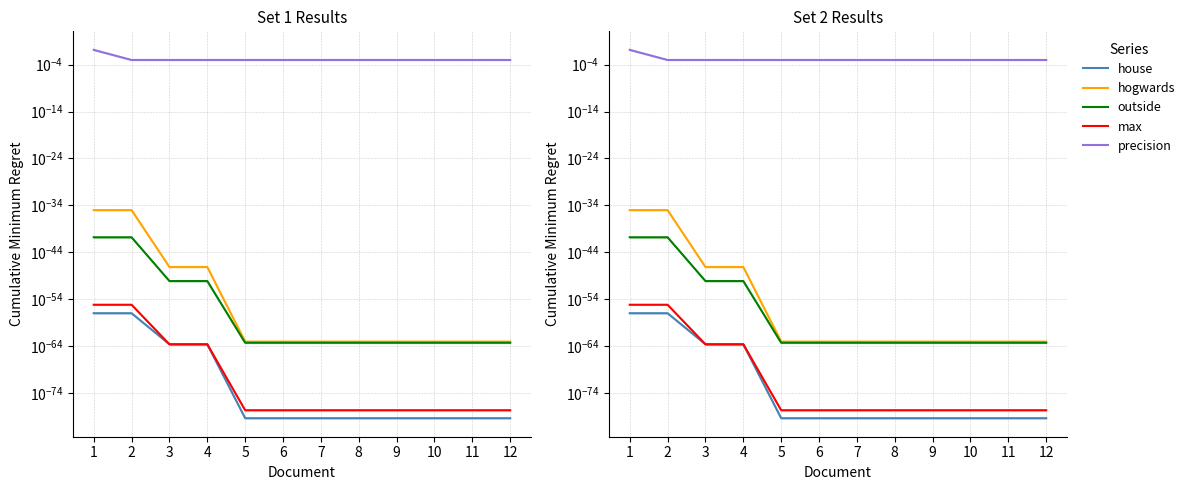

True or false: house has a value of 0.0 at 3.

False